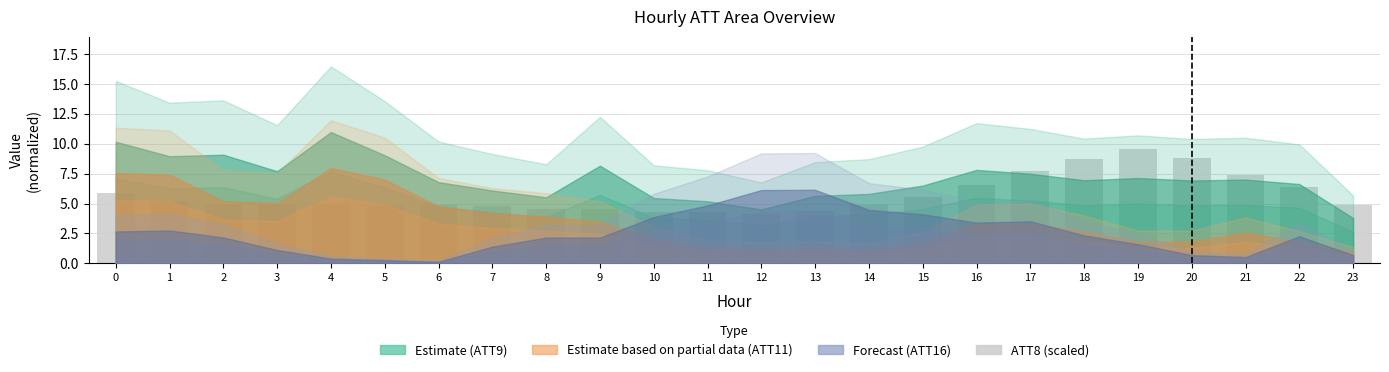

Is it true that the value at 20 is 8.8?

True